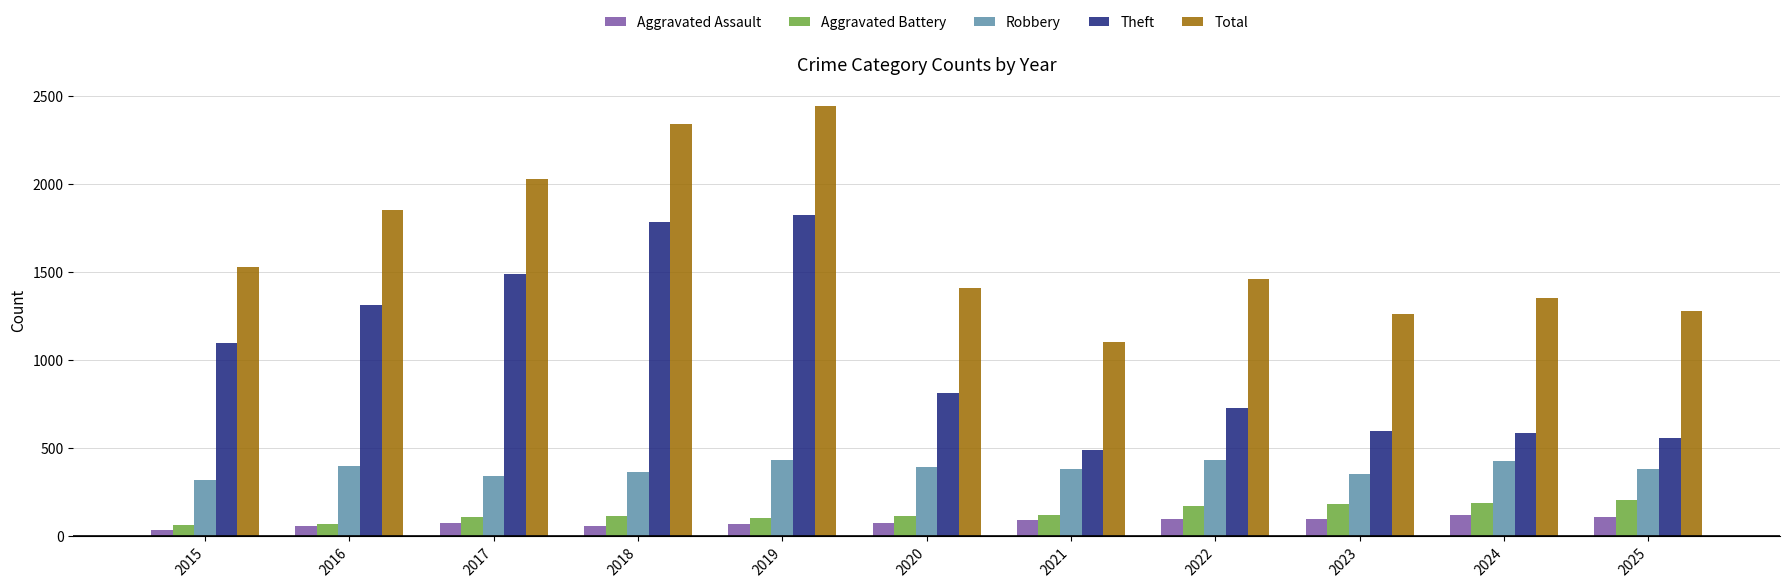

What is the difference between the maximum and minimum values in the Theft series?

1336